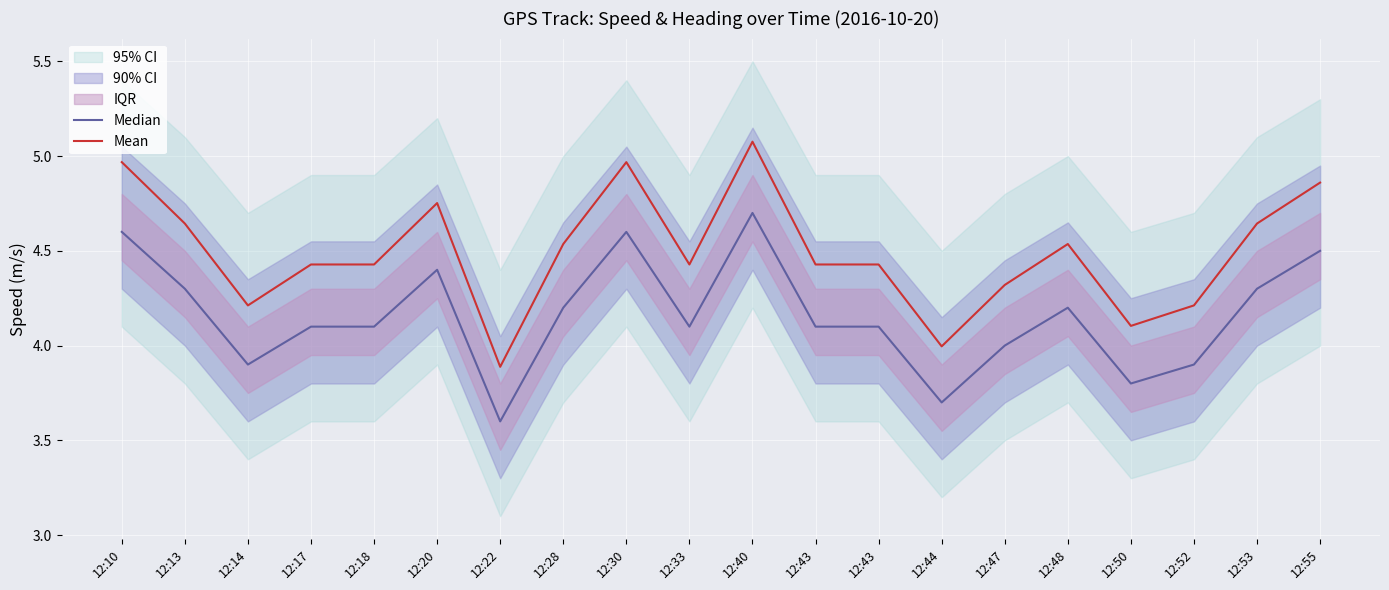

How many lines are shown in the chart?

2